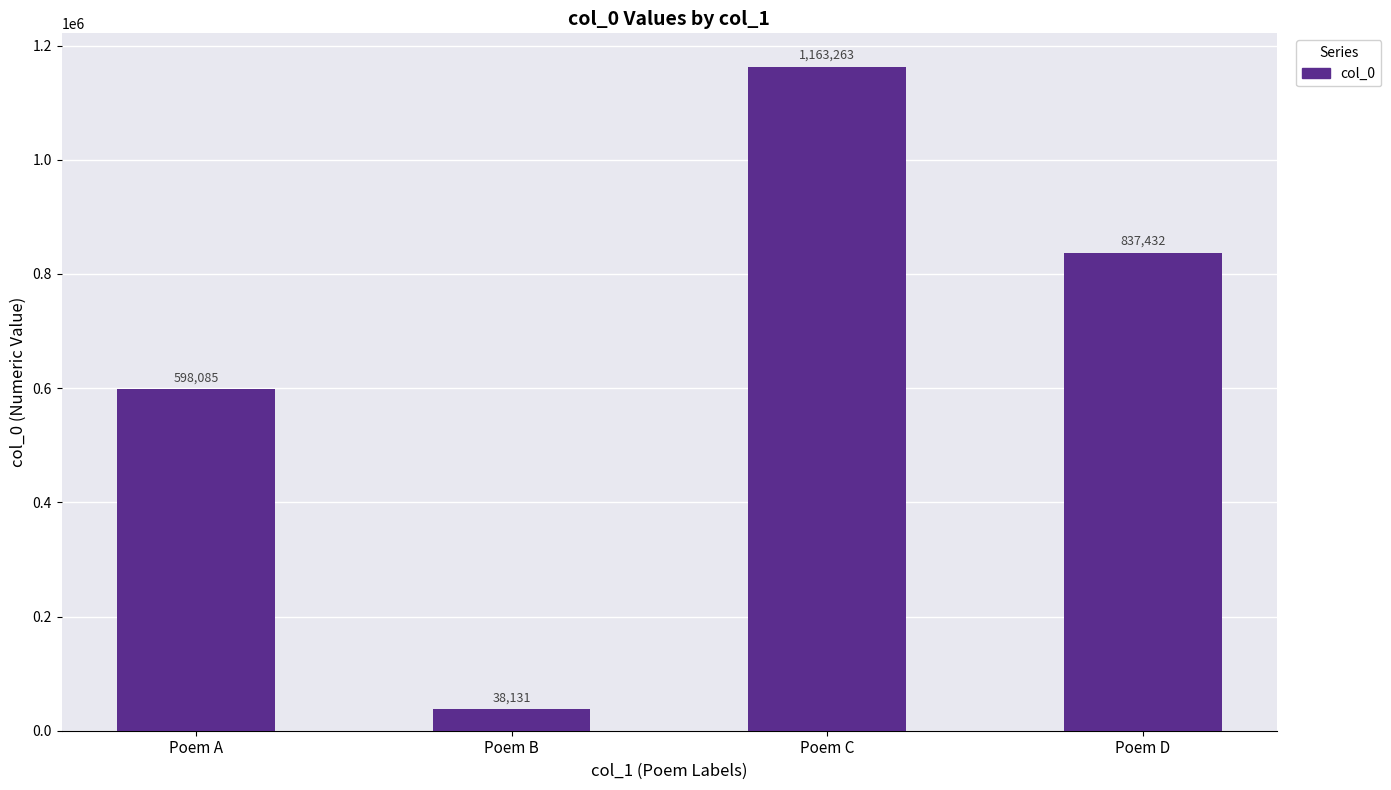

Reading right to left, transcribe all the data shown in this chart.

837432	1163263	38131	598085